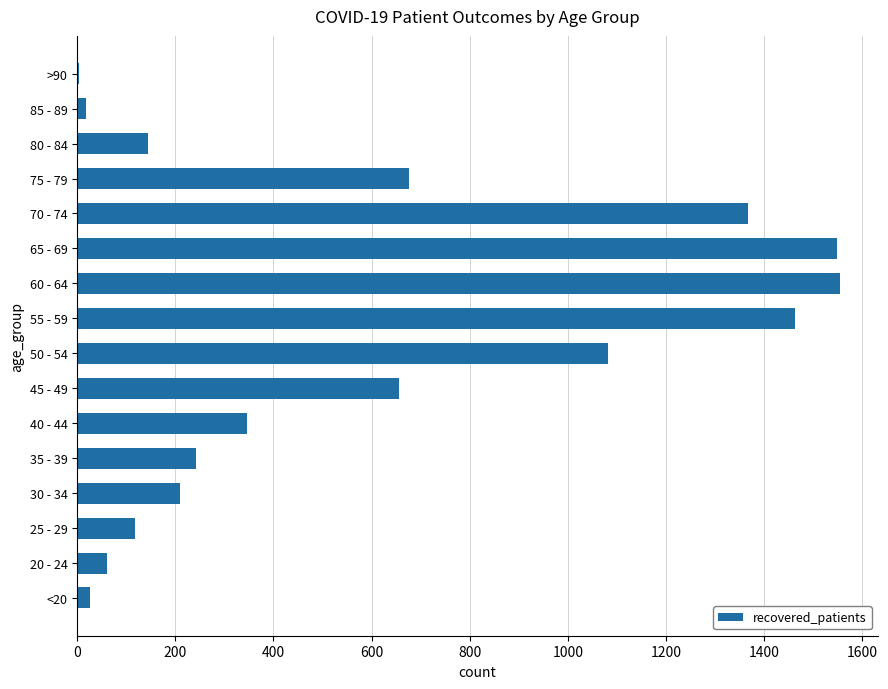

What is the sum of all values?

9511